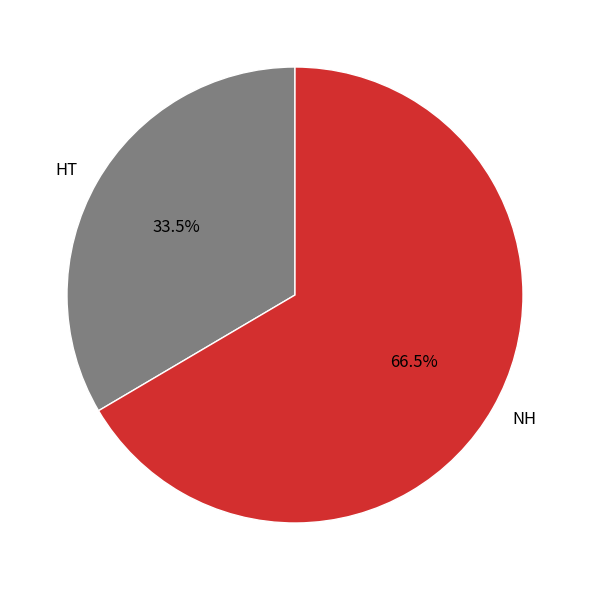

Rank the categories by value from lowest to highest.

HT, NH